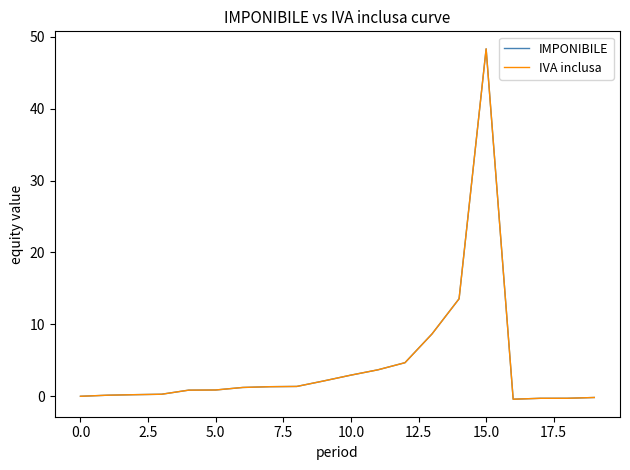

At how many categories does at least one series exceed 43?

1